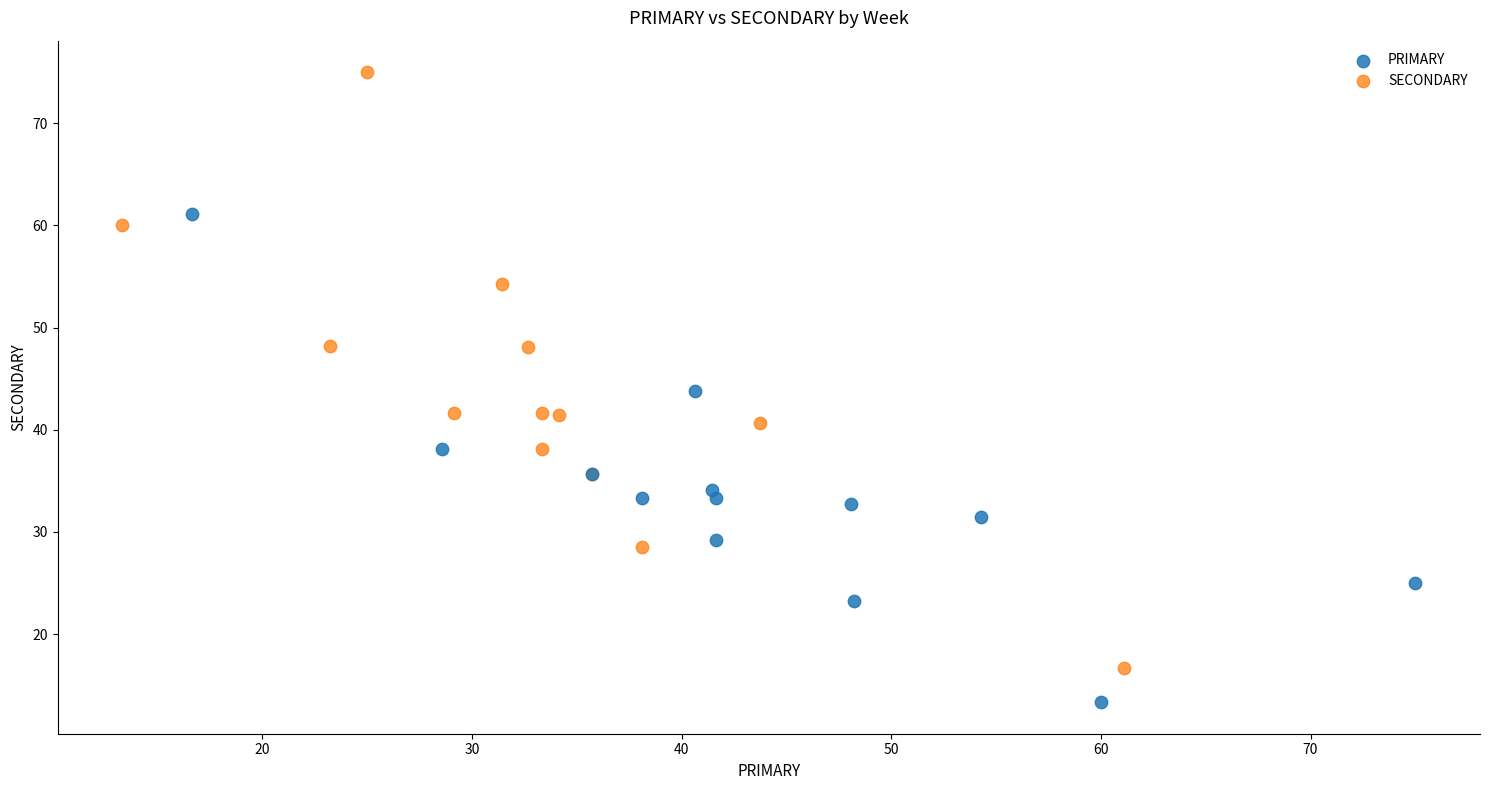

Which series reaches the maximum Y coordinate?

SECONDARY